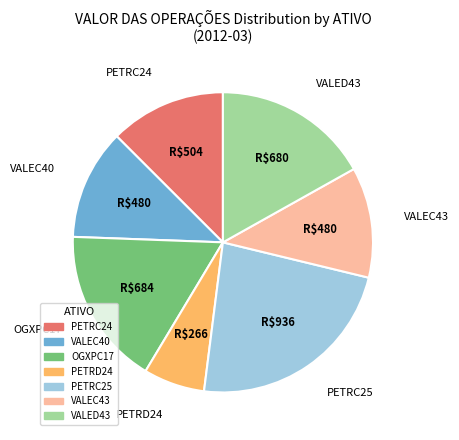

The PETRD24 slice represents 17% of the pie. True or false?

False